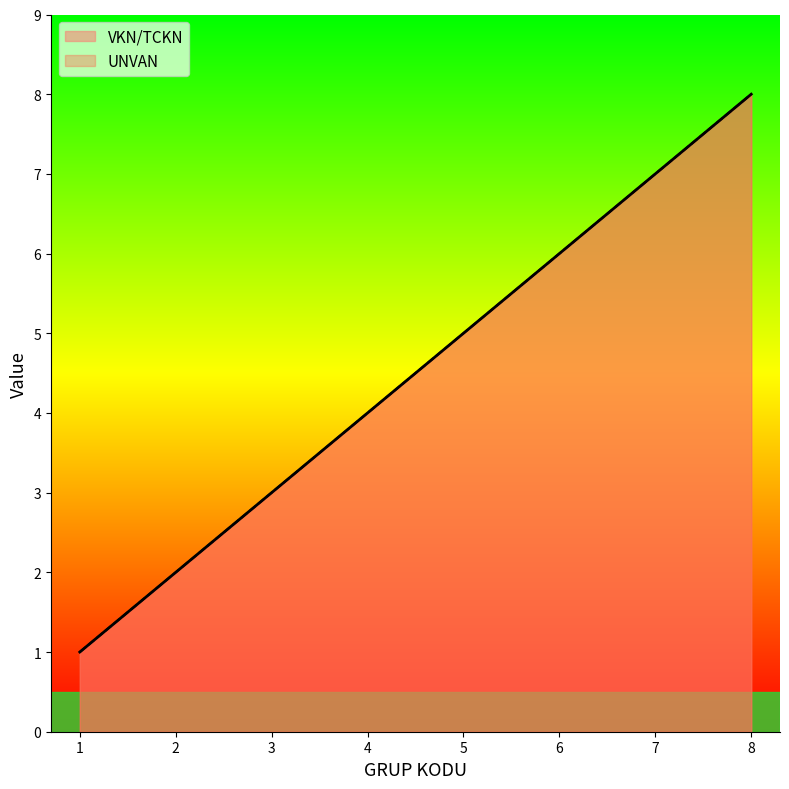

How many data points does each series have?

8